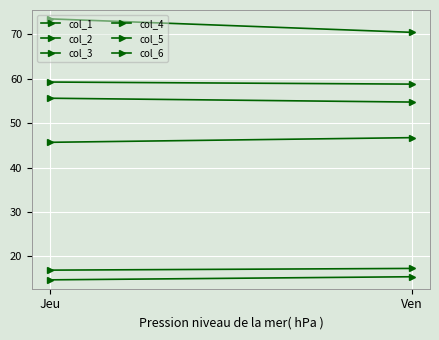

At which label does col_1 reach its peak?

Ven